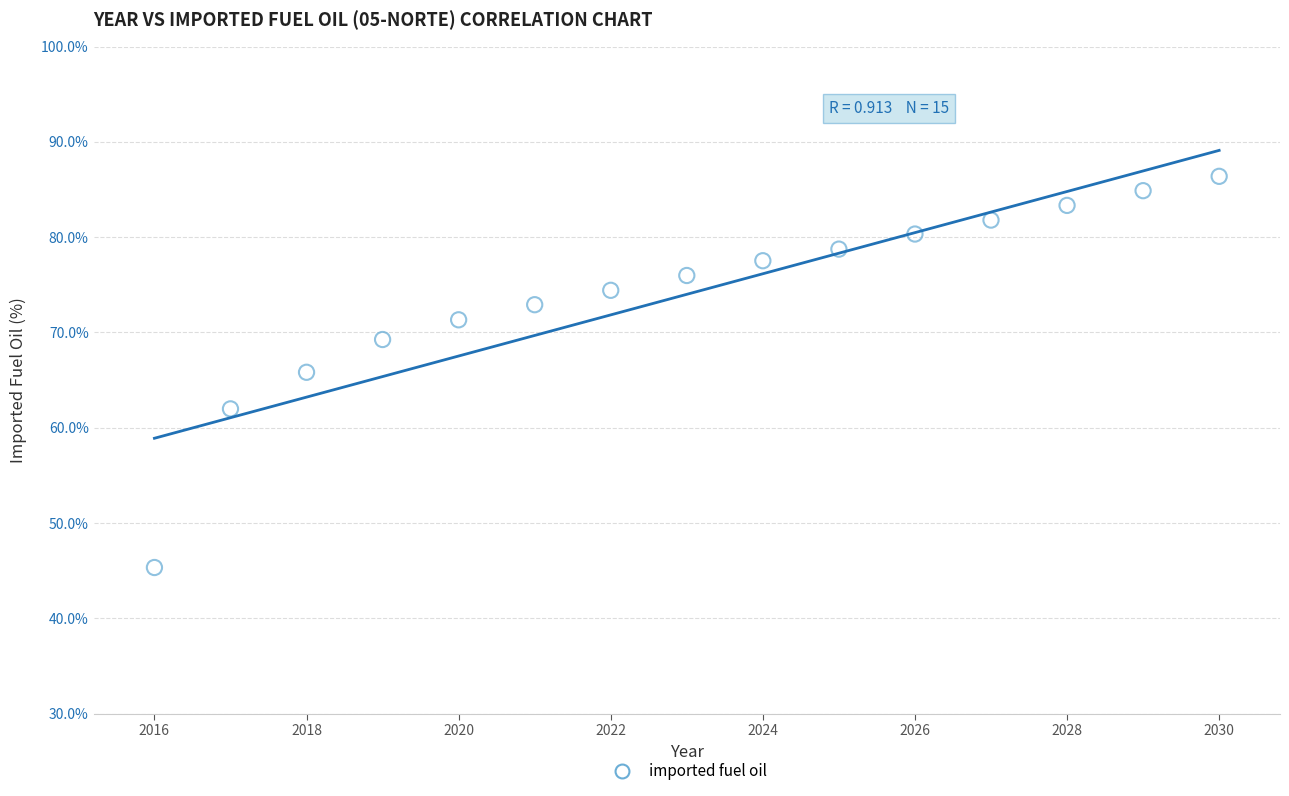

What Y value in the scatter plot is closest to 65?

65.8